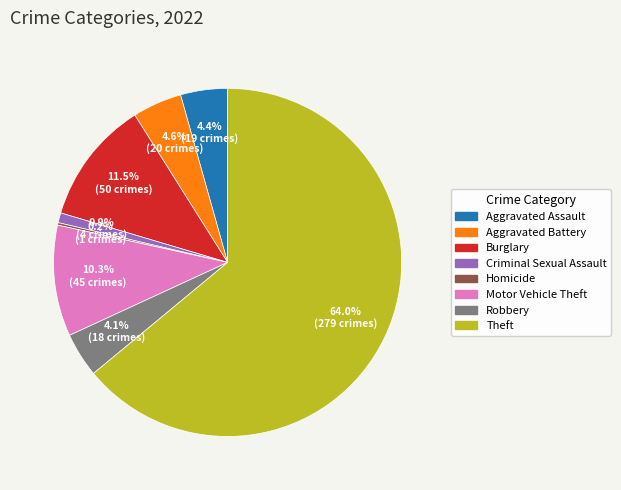

Does any single category account for the majority?

Yes